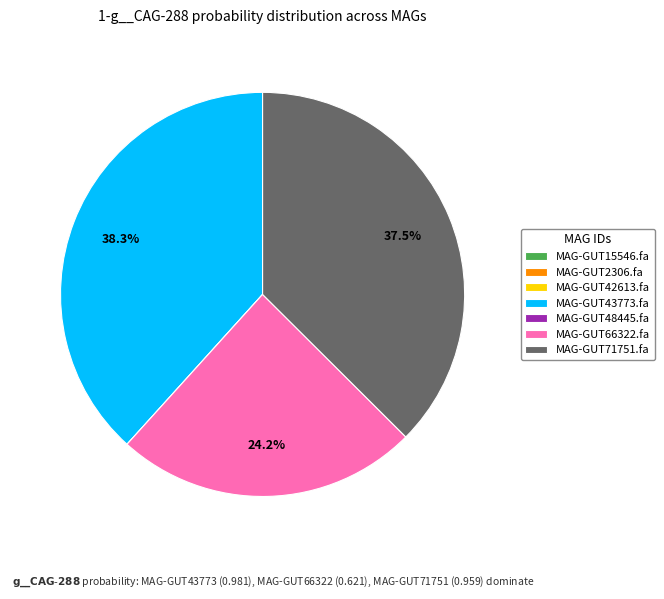

What is the total percentage of MAG-GUT71751.fa and MAG-GUT43773.fa?

75.8%